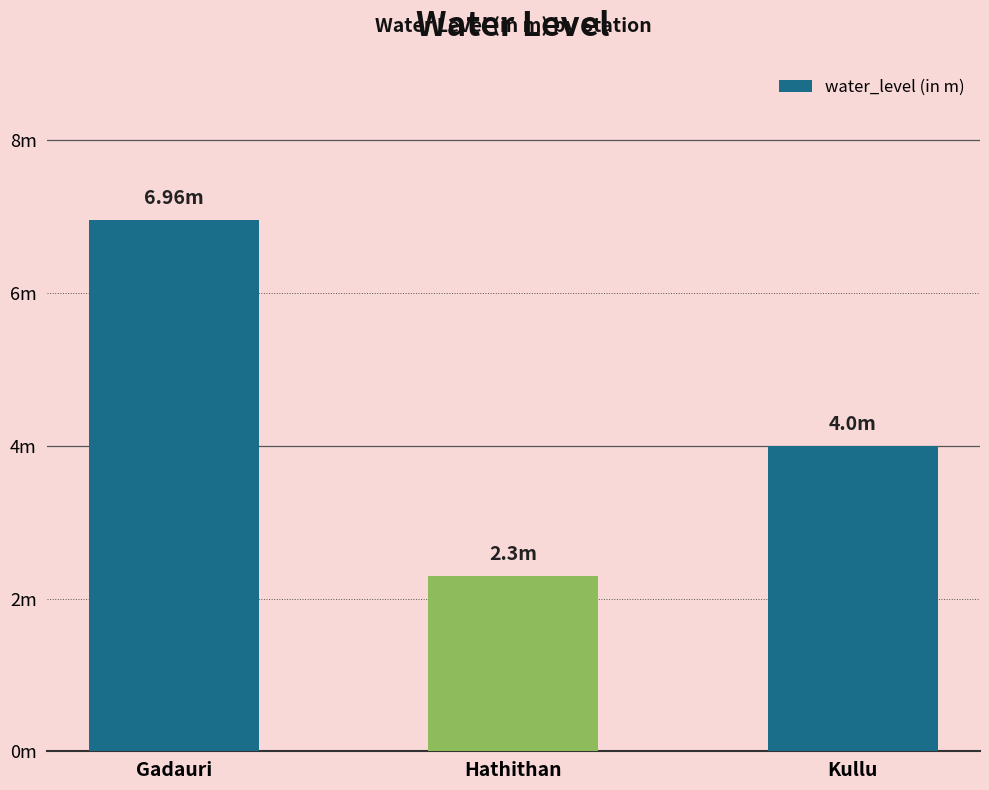

List the labels in order of value, smallest first.

Hathithan, Kullu, Gadauri